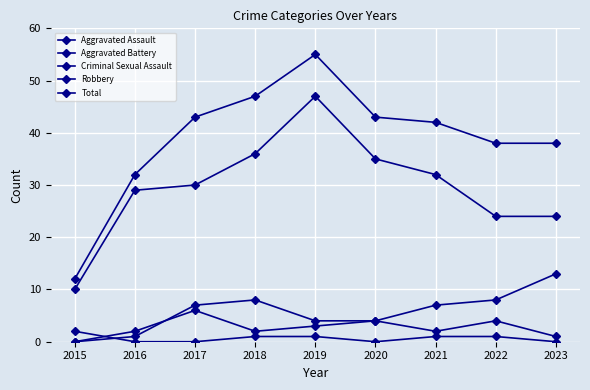

Is this an area chart (filled region under the line)?

No